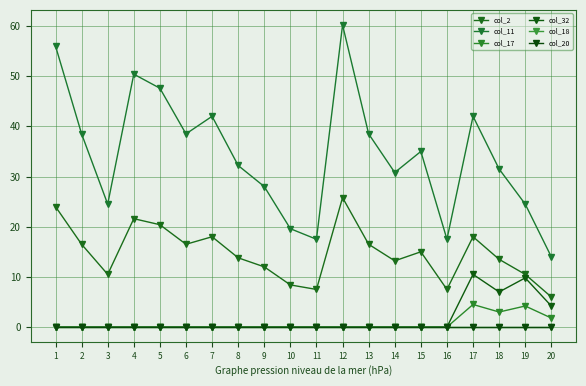

Is the value of col_11 at 9 greater than the value of col_2 at 19?

Yes